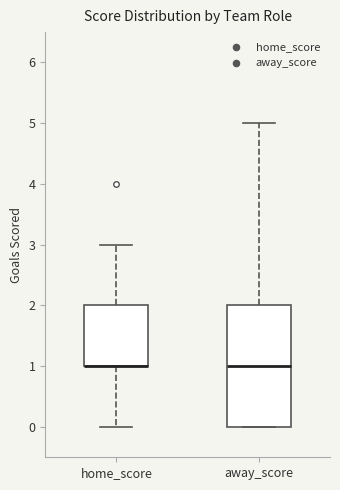

Comparing the boxes themselves (not the whiskers), which one is the tallest?

away_score